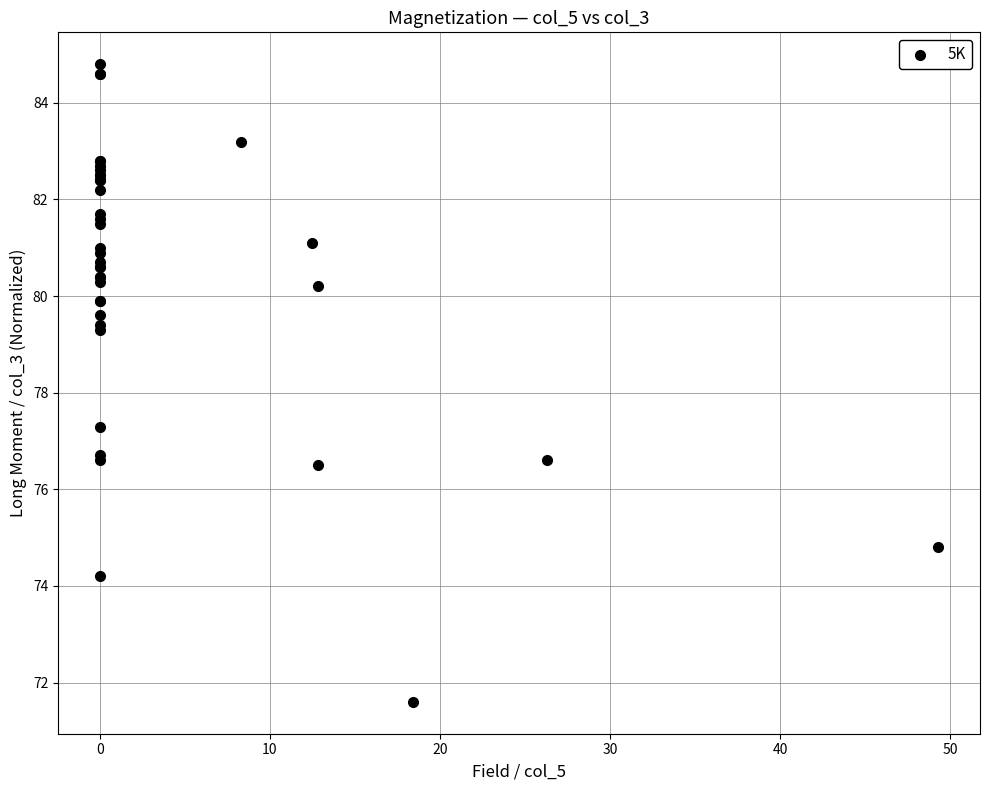

What Y value in the scatter plot is closest to 78?

77.3